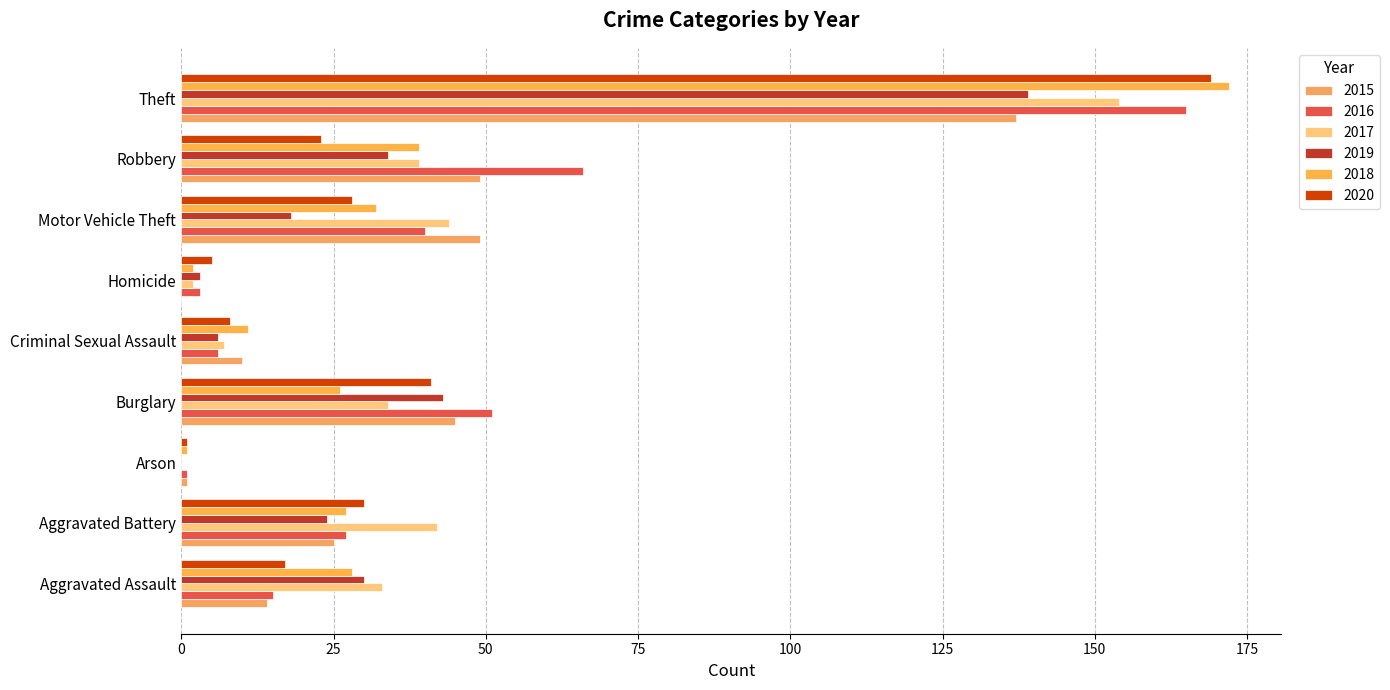

What are all the series names shown in the legend?

2015, 2016, 2017, 2019, 2018, 2020